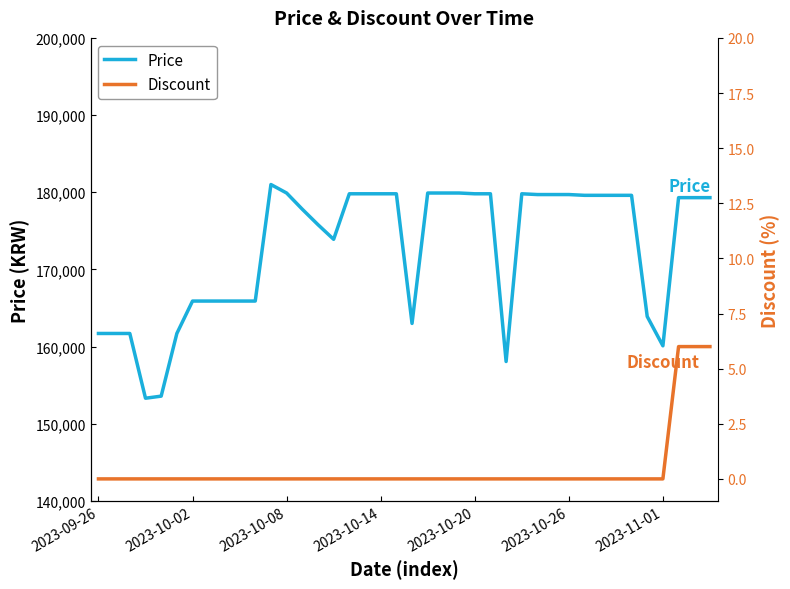

The value of Price at 8 is 52566. True or false?

False